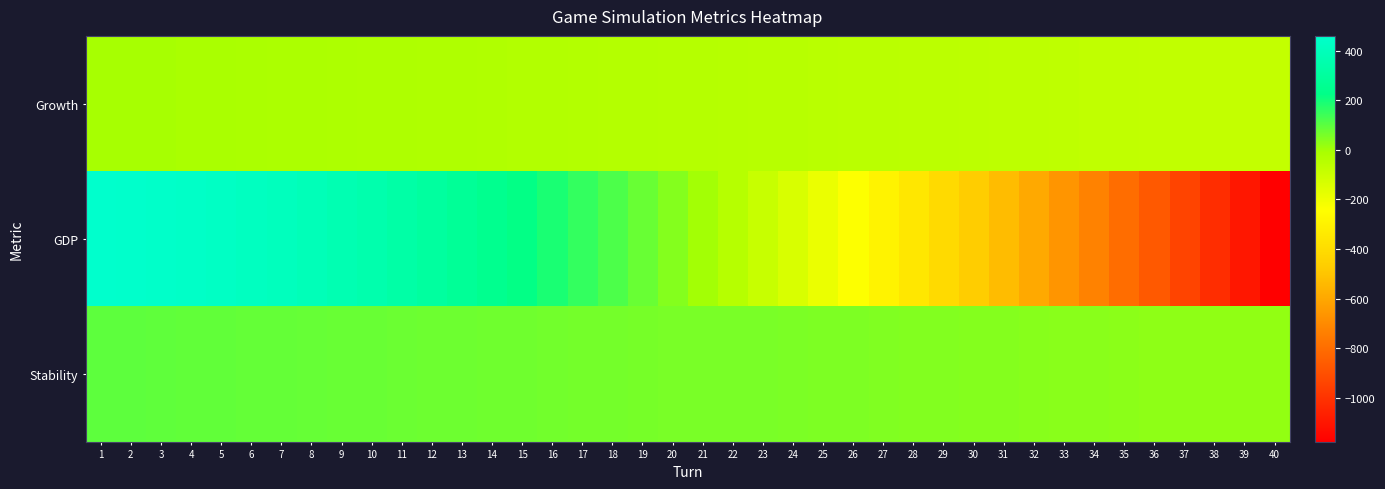

What is the maximum value shown in the chart?

460